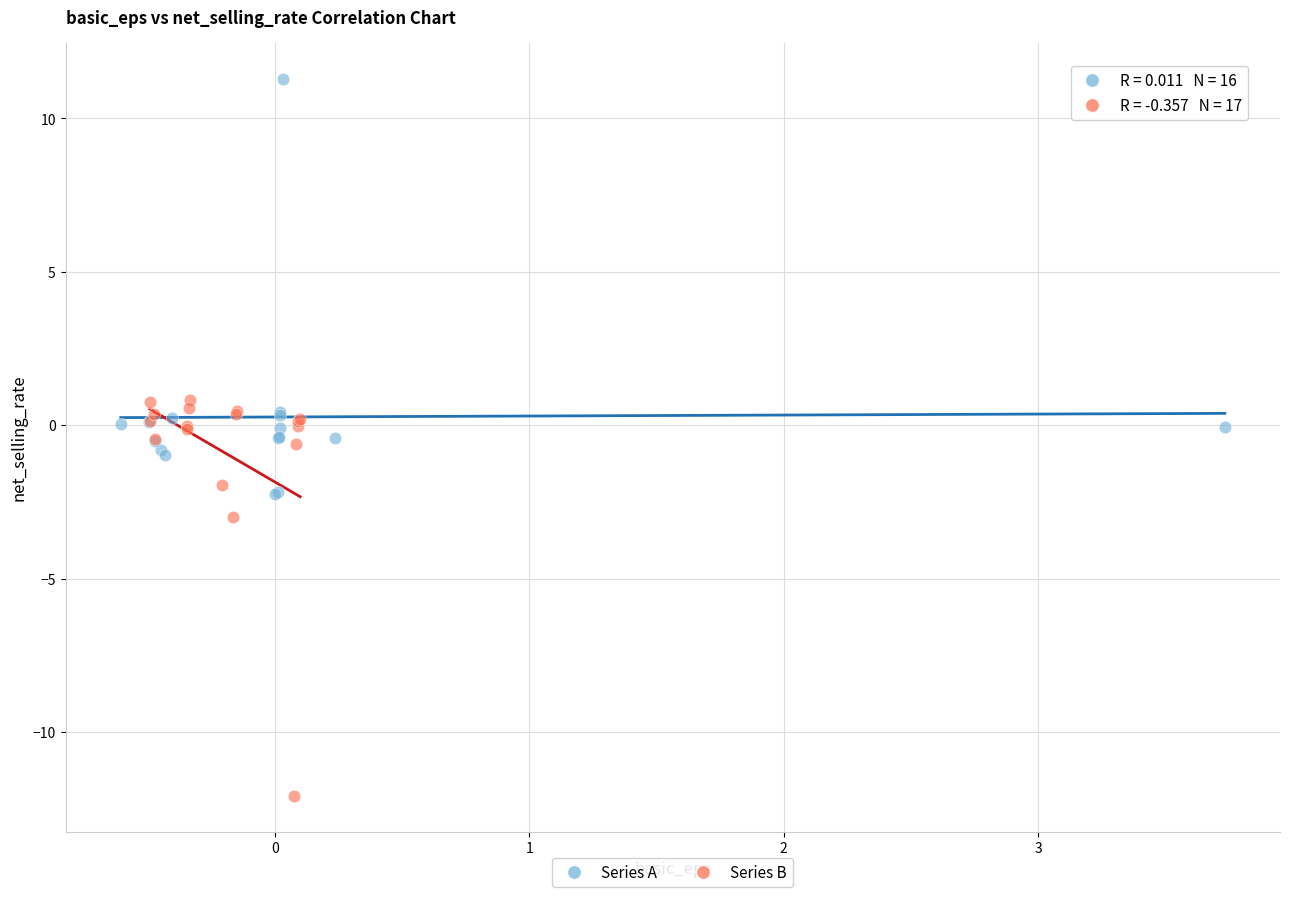

Which series contains the highest Y value?

Series A